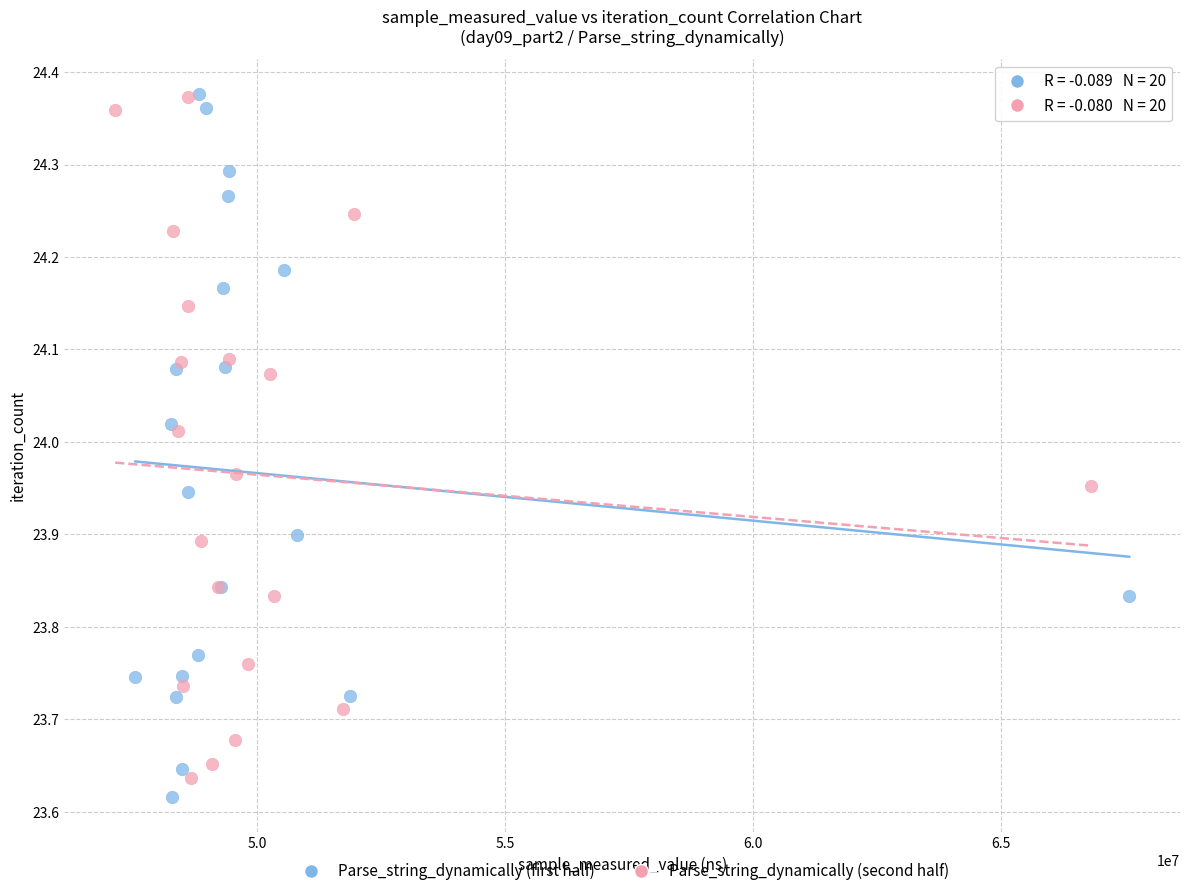

Which series contains the lowest Y value?

Parse_string_dynamically (first half)